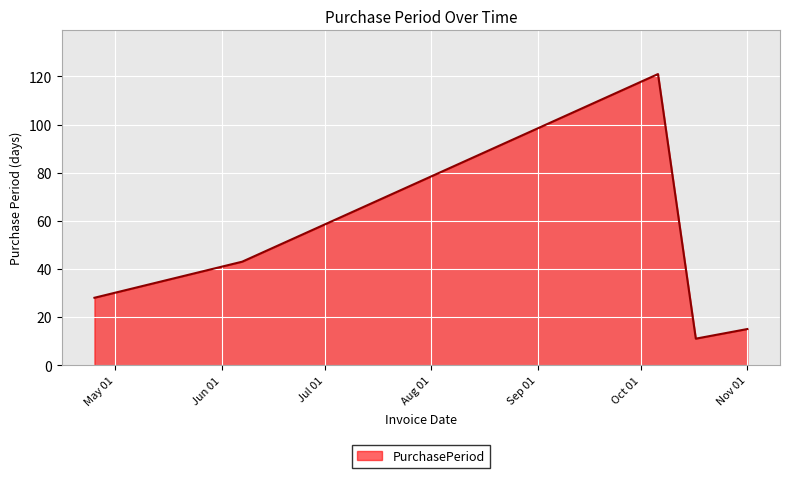

What is the greatest value displayed?

121